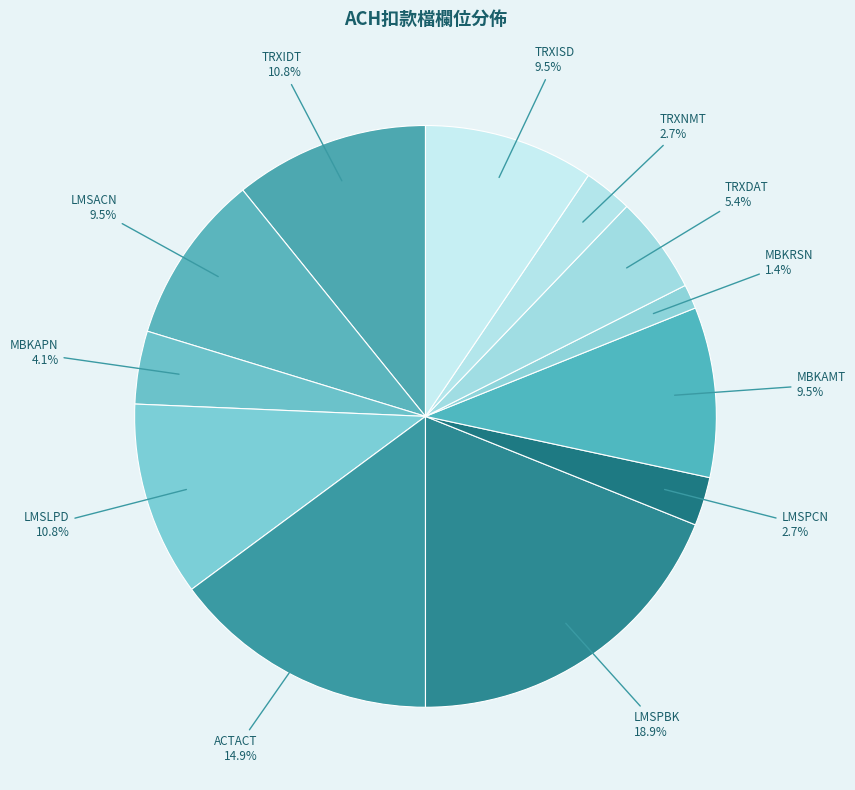

To the nearest percent, what is the difference between the largest and smallest slice percentages?

18%